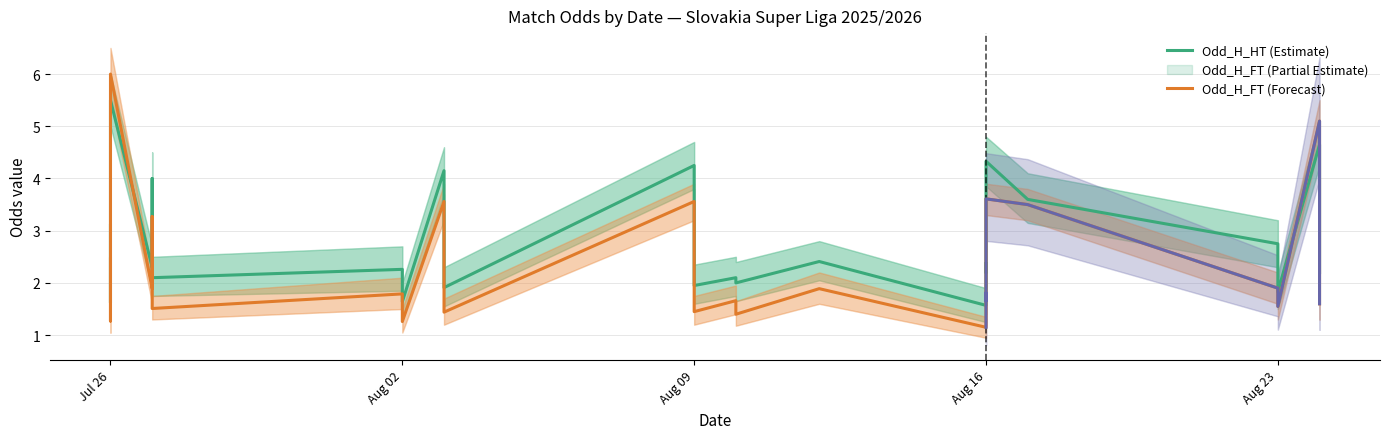

True or false: Odd_H_HT has more than 2 interior local peaks.

True